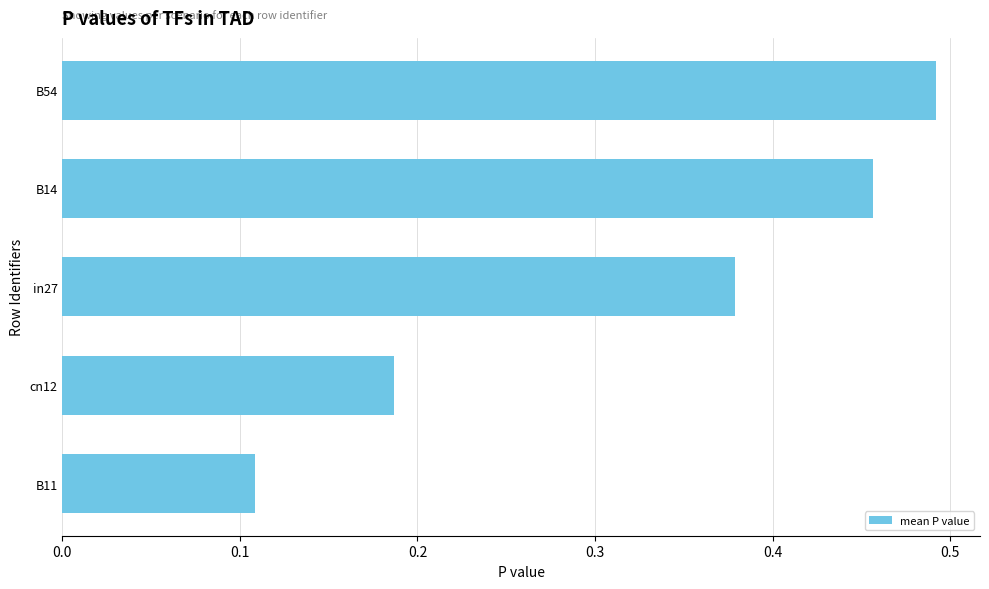

Count the values in the range 0 to 1.

5